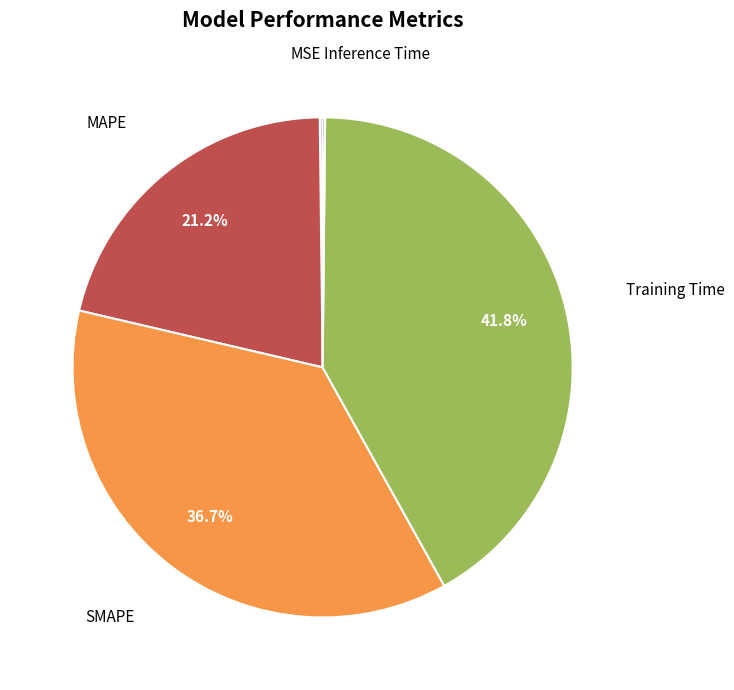

What is the ratio of the value at SMAPE to the value at Training Time?

0.9